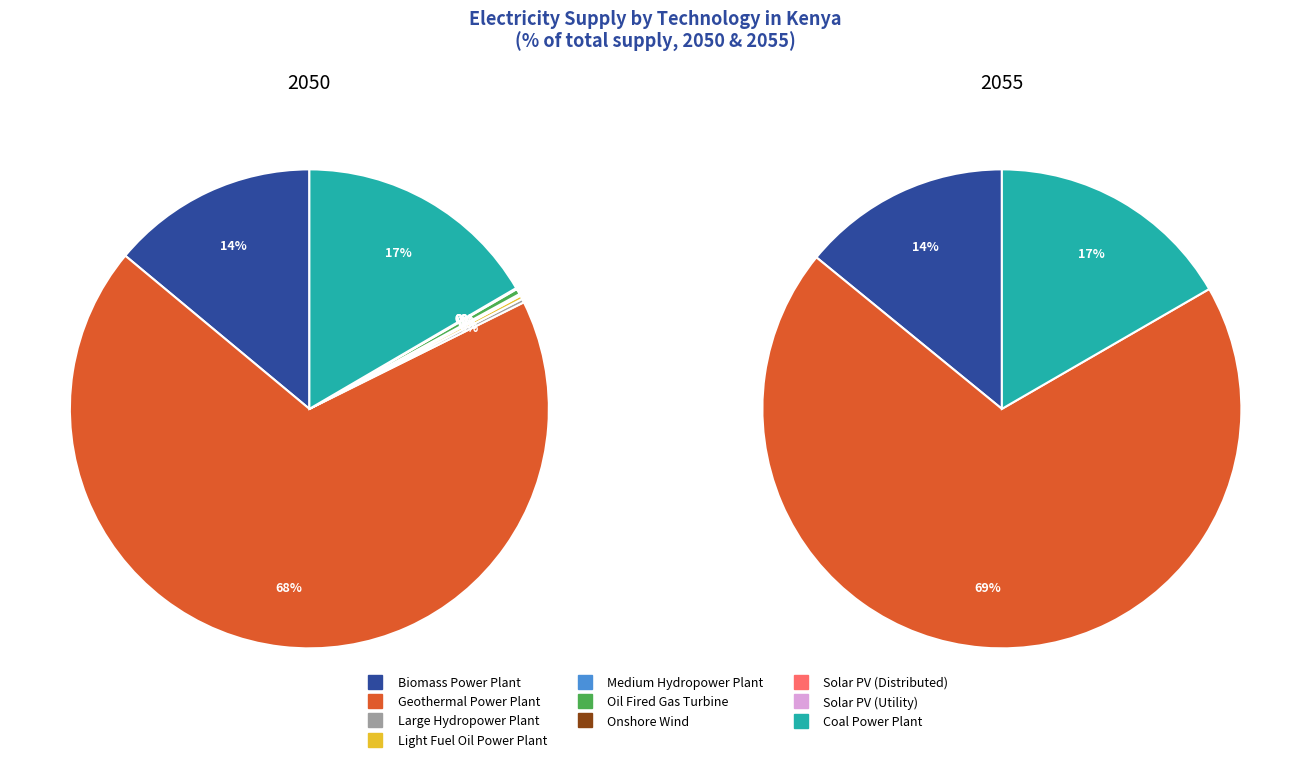

Does Oil Fired Gas Turbine (SCGT) represent more than half of the total?

No